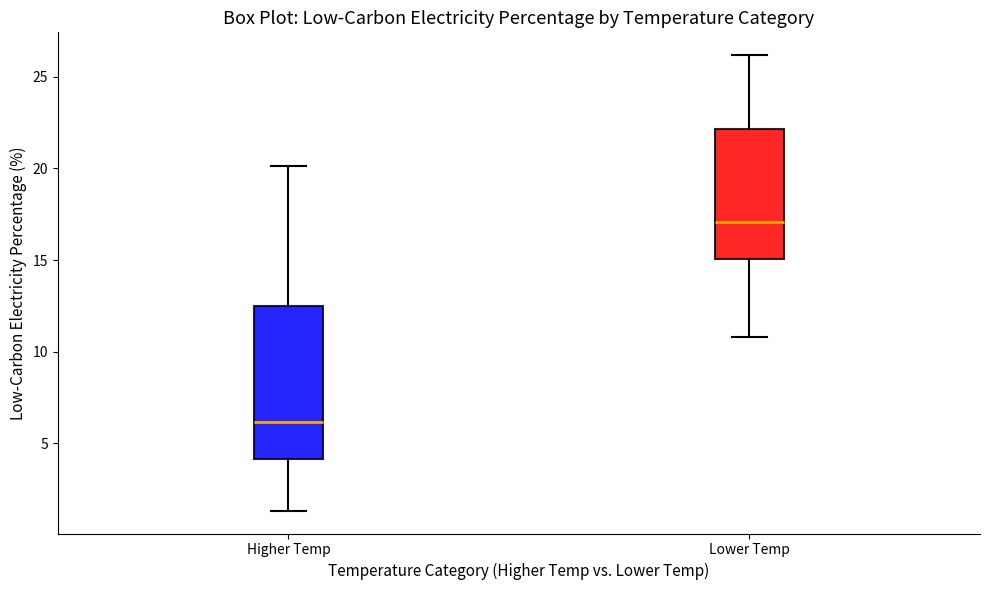

Comparing the boxes themselves (not the whiskers), which one is the tallest?

Higher Temp